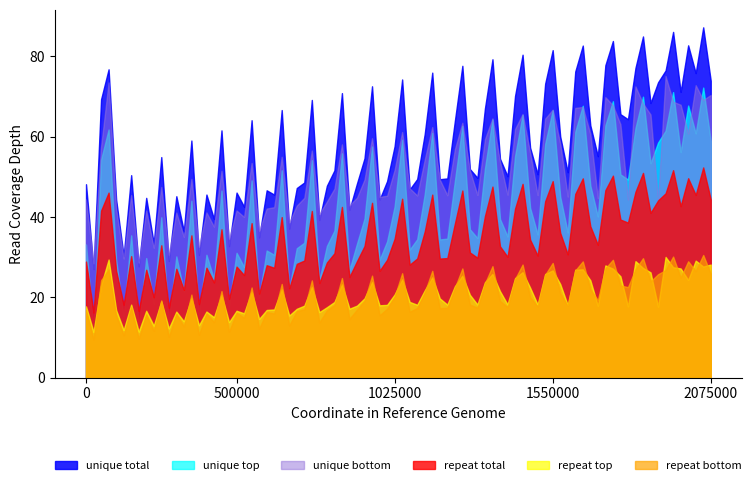

True or false: repeat total and unique total intersect in this chart.

False